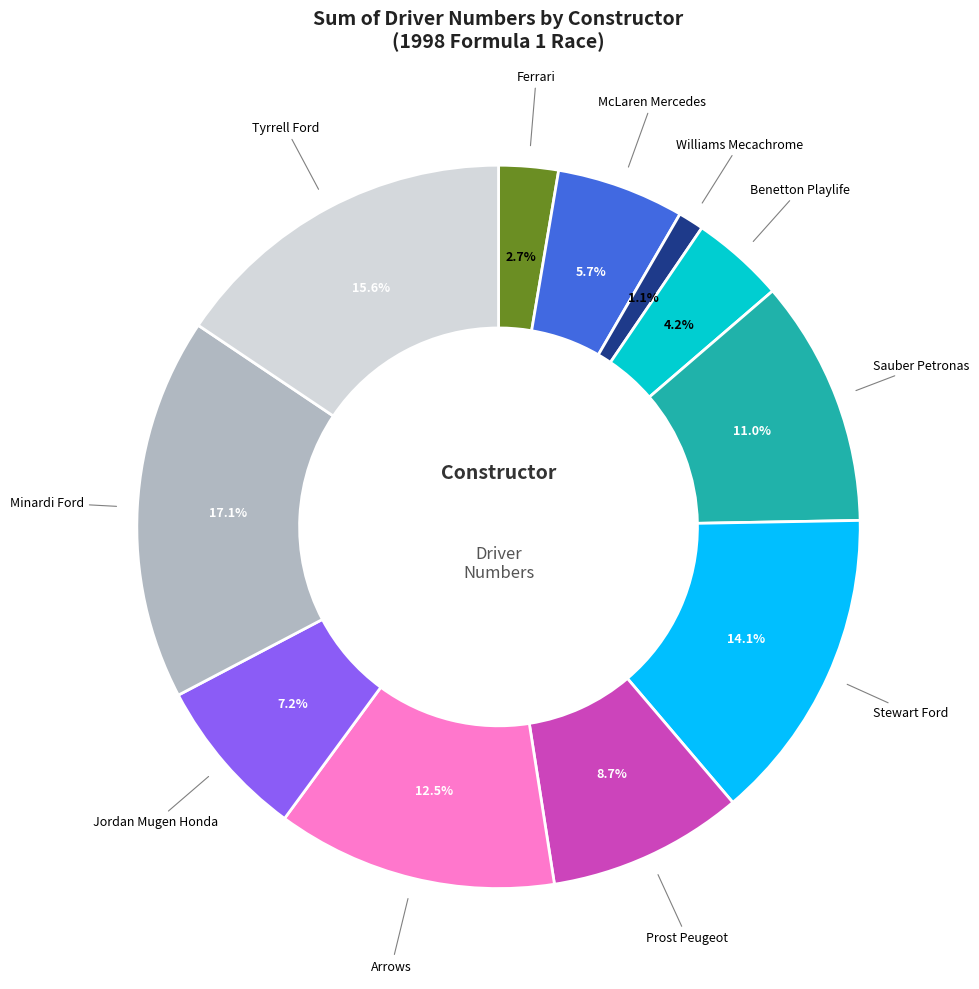

To the nearest percent, what percentage of the pie is Williams Mecachrome?

1%